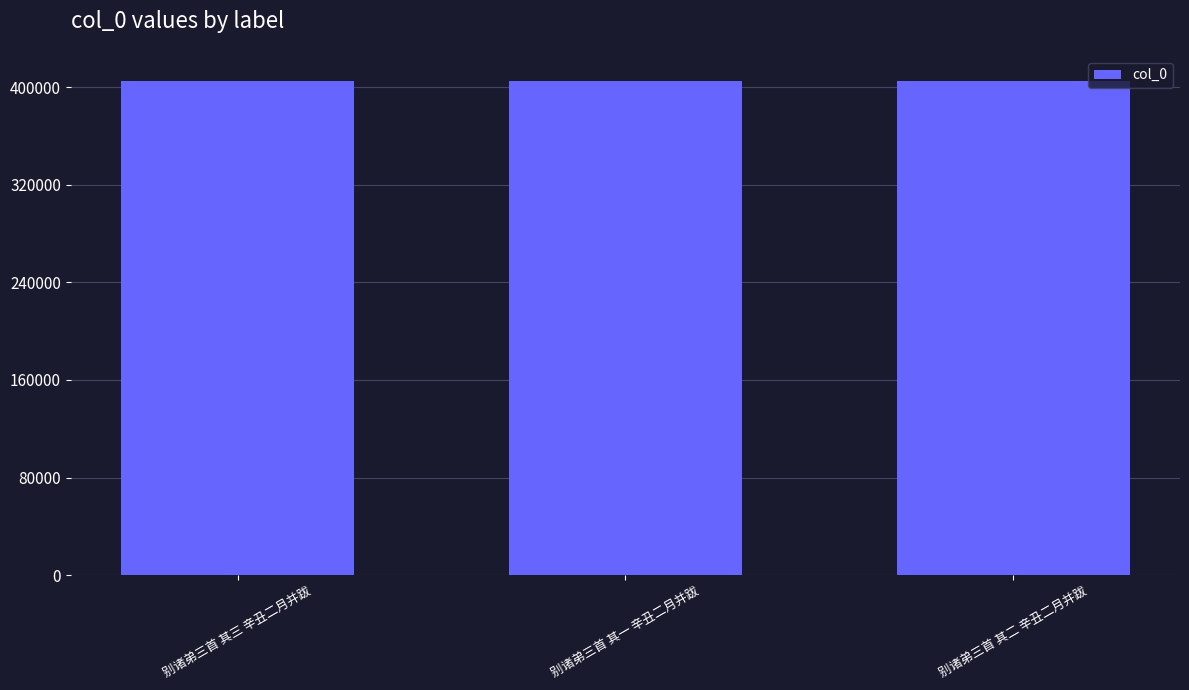

True or false: the data shows 405675 at 别诸弟三首 其一 辛丑二月并跋.

True